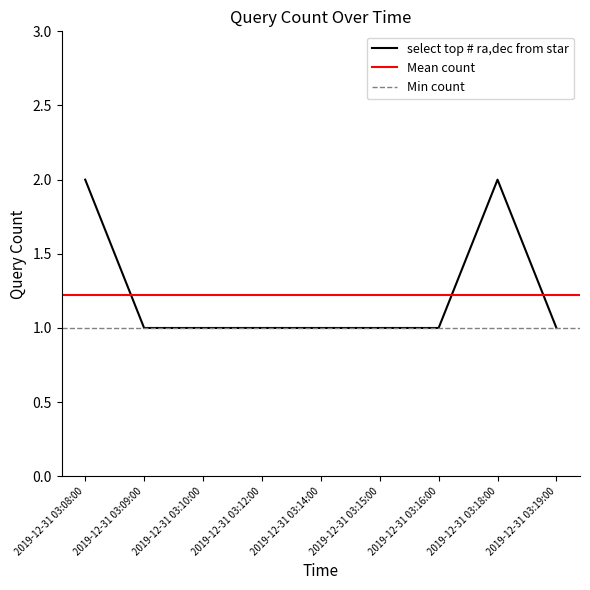

Reading right to left, what are all the values shown in this chart?

1	2	1	1	1	1	1	1	2